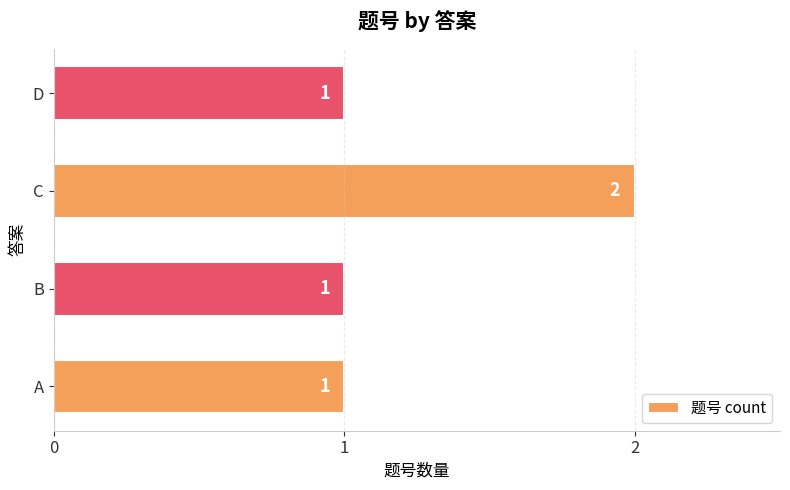

What is the sum of all values?

5